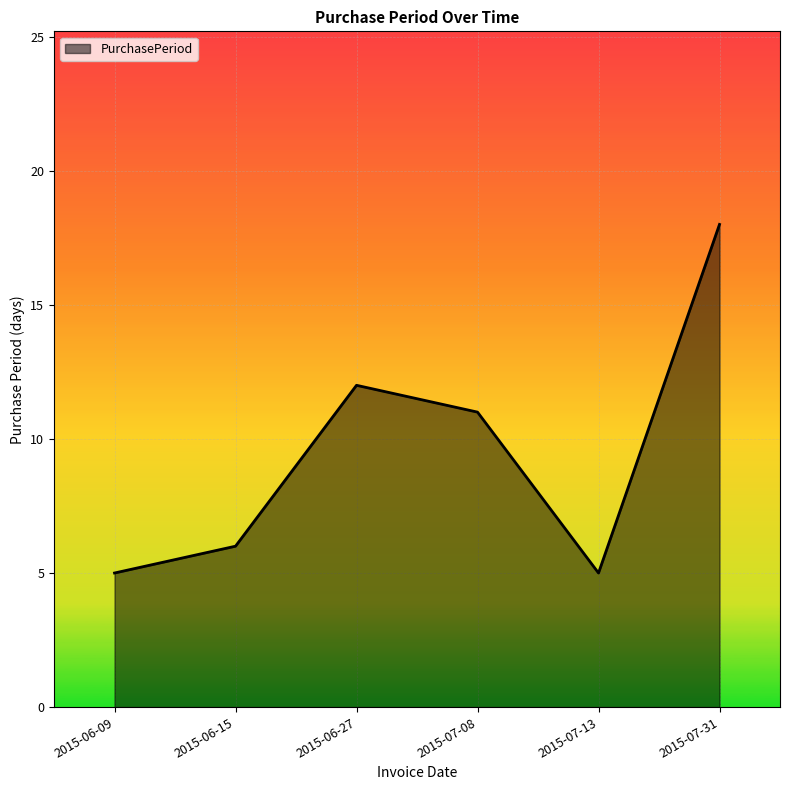

True or false: the data has more than 1 interior local peaks.

False